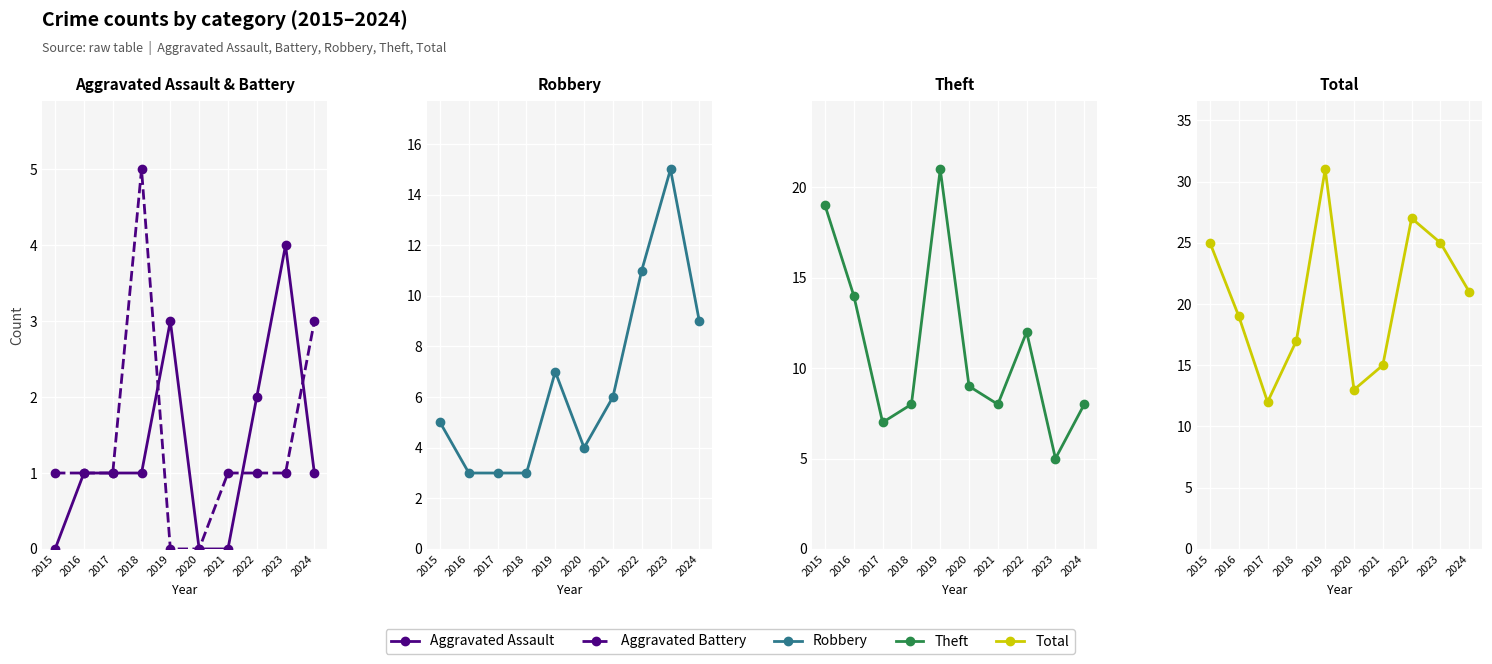

In Theft, how many points are lower than both neighbors (excluding endpoints)?

3